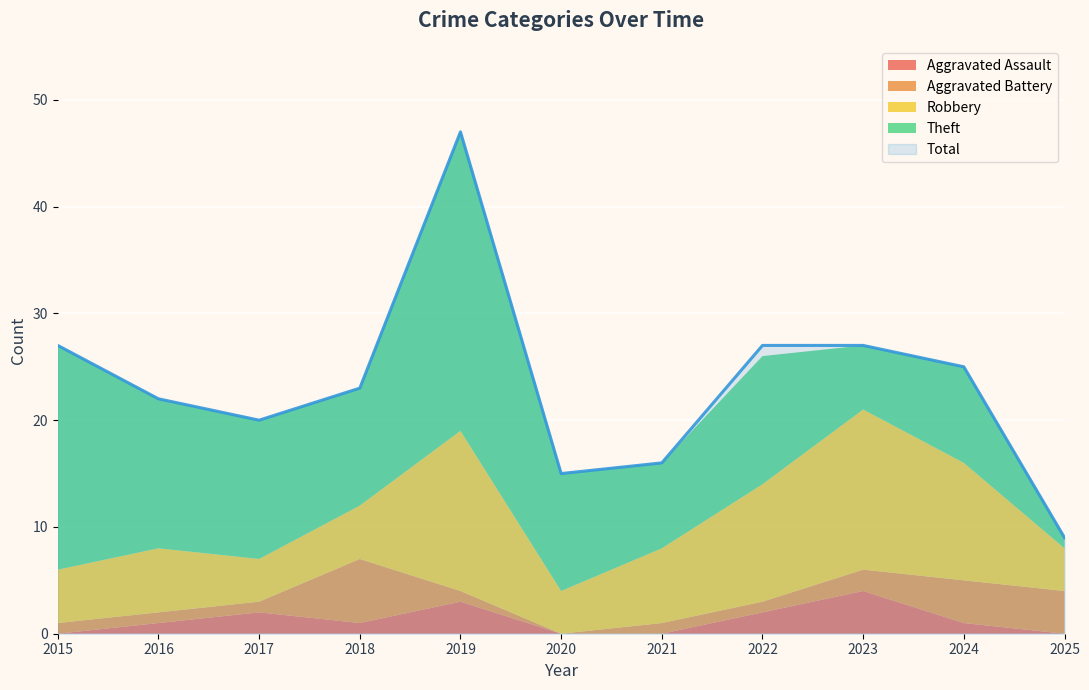

What is the value of the Robbery point at the 6th from the left?

4